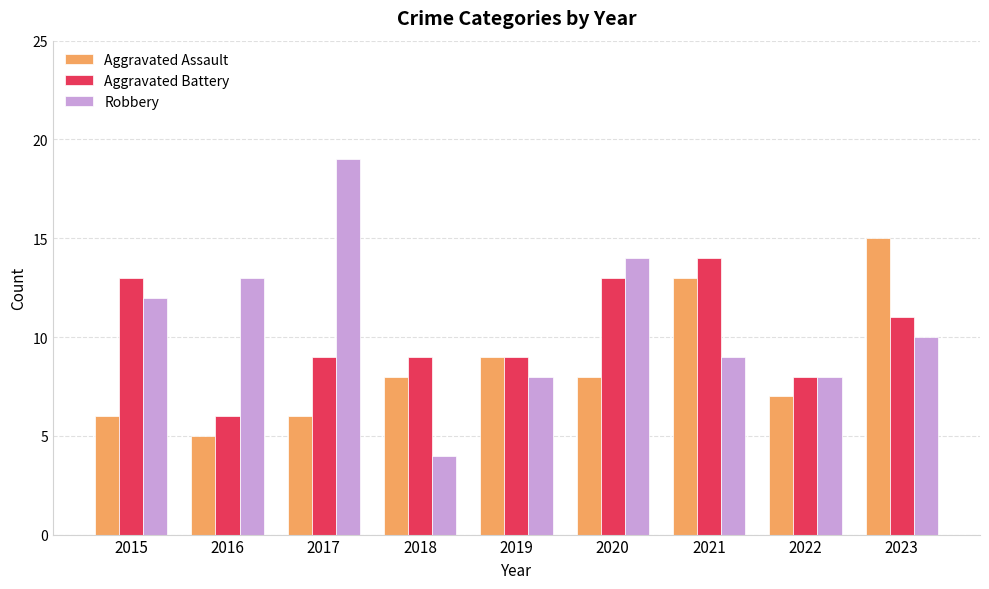

Which series has the widest spread of values?

Robbery